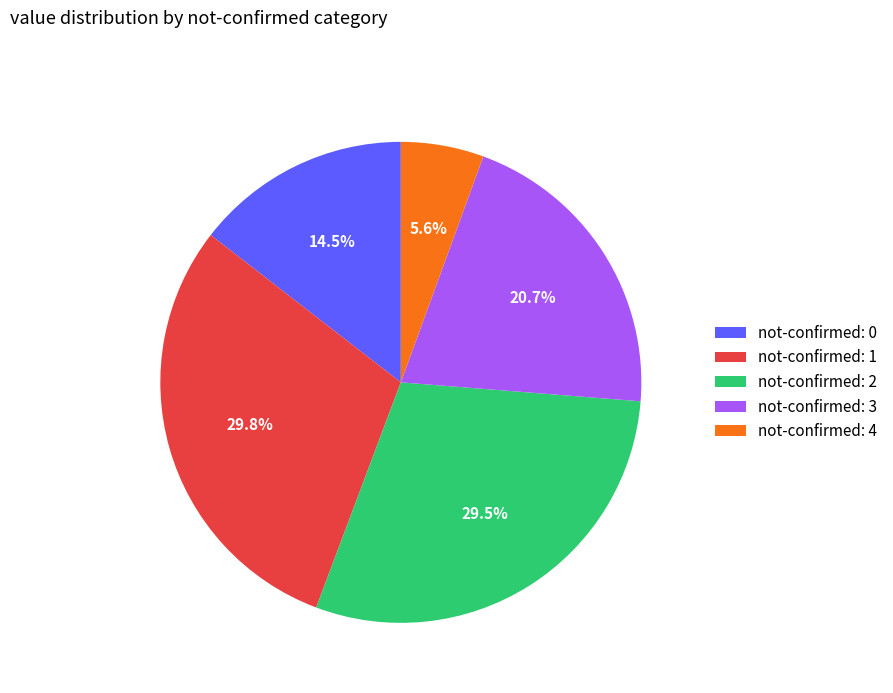

Between not-confirmed: 1 and not-confirmed: 3, which is larger?

not-confirmed: 1